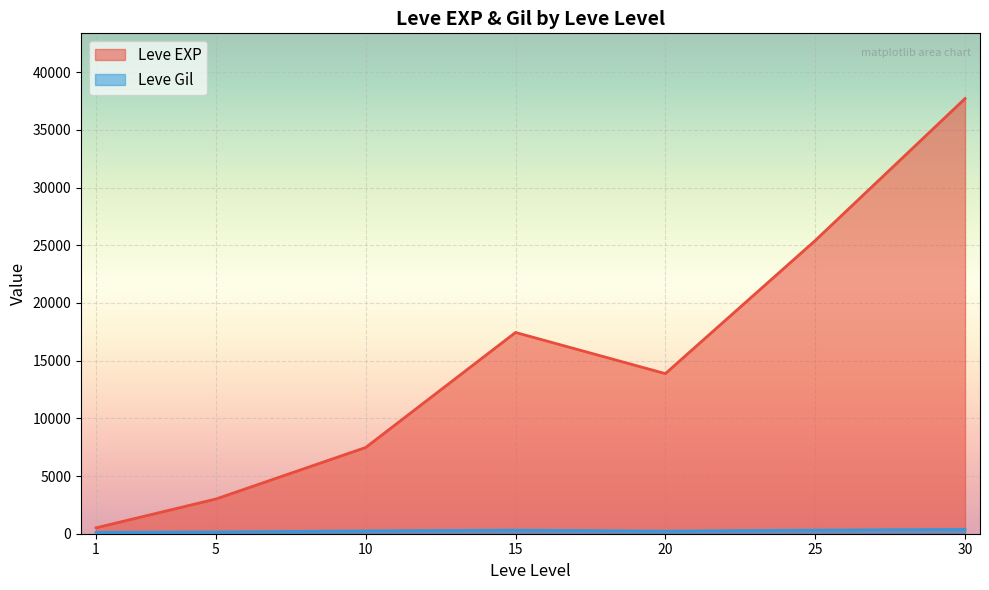

What are all the series names shown in the legend?

Leve EXP, Leve Gil